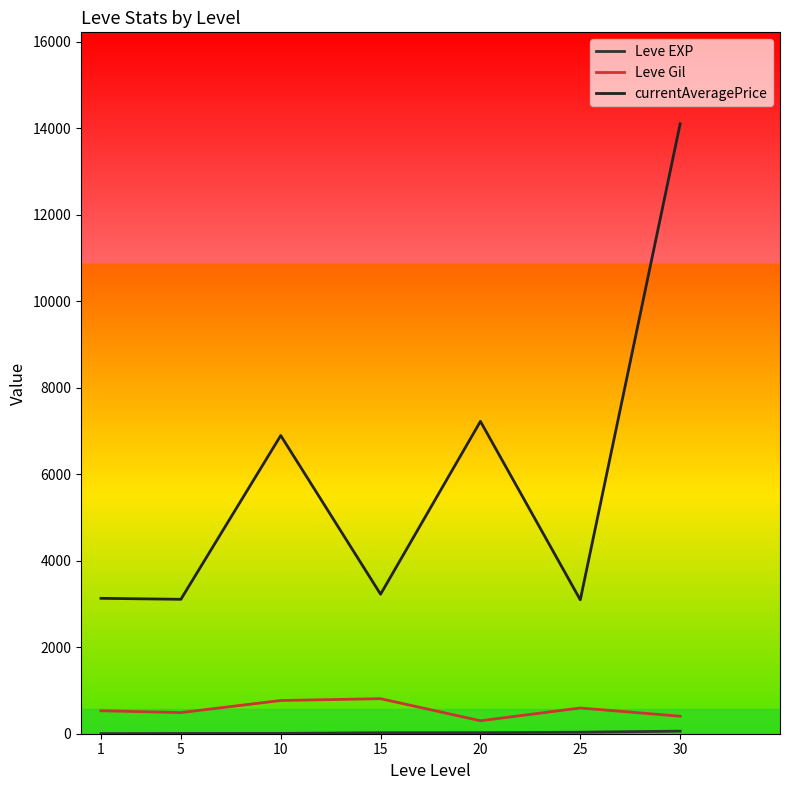

What is the sum of all Leve Gil values?

3898.3